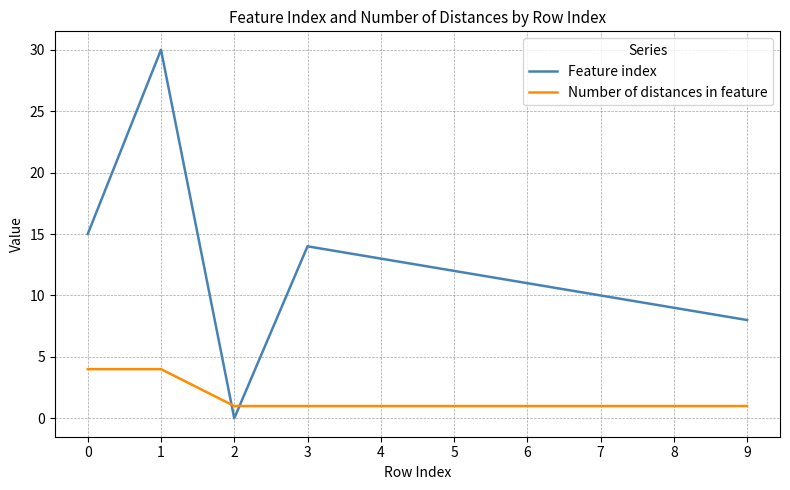

What is the total value across all series at 8?

10